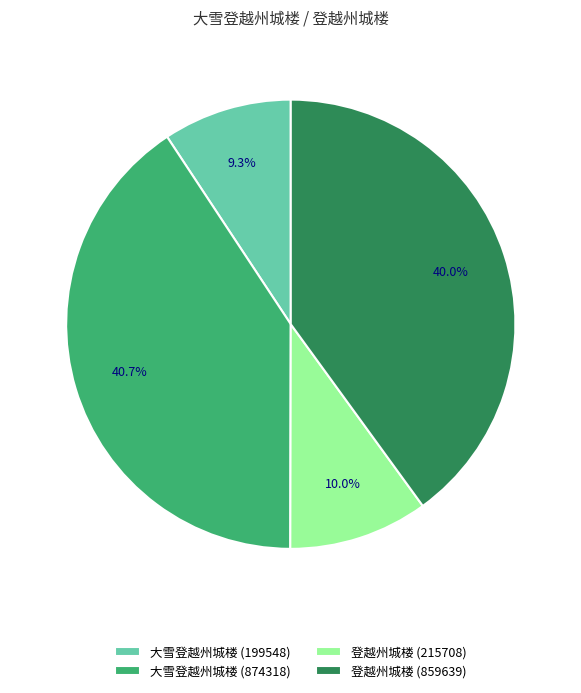

What is the largest slice in the pie chart?

大雪登越州城楼 (874318)